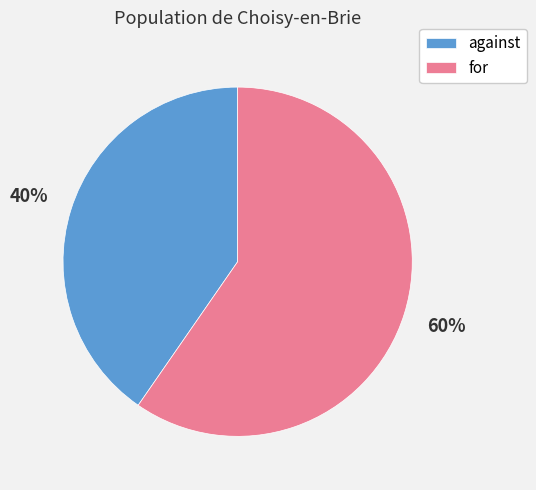

What percentage is the against slice, to the nearest percent?

40%